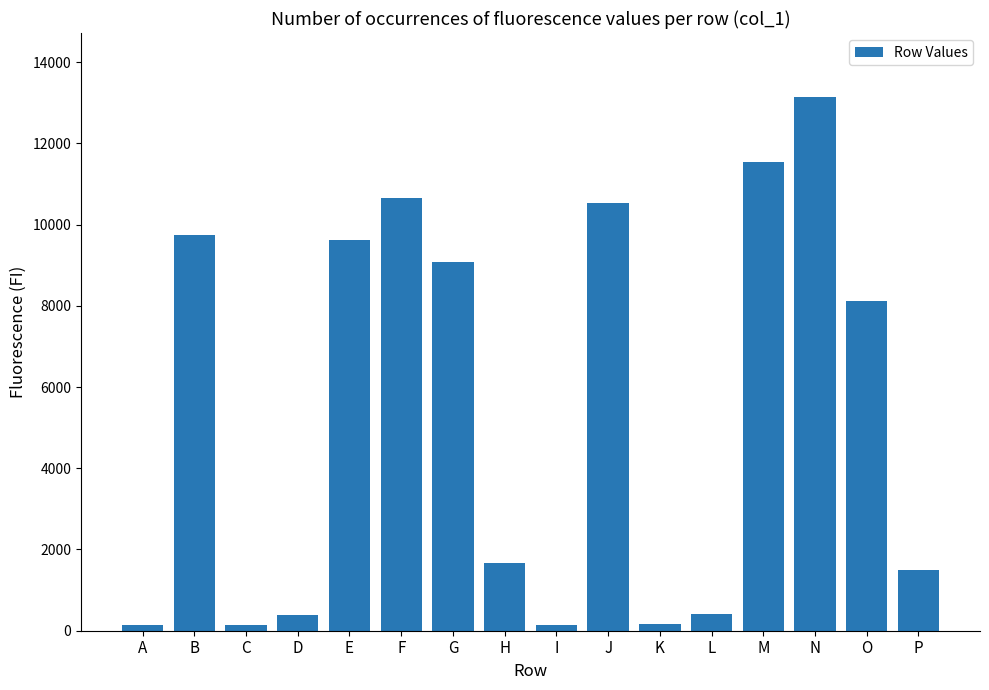

What is the change in value from B to I?

-9606